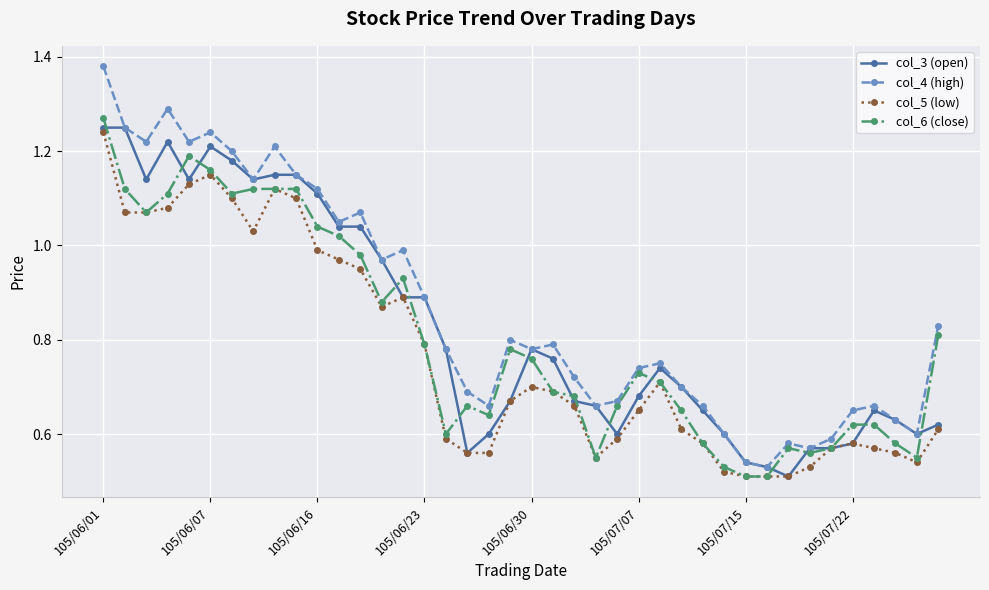

Does the chart display data point markers on the line(s)?

Yes